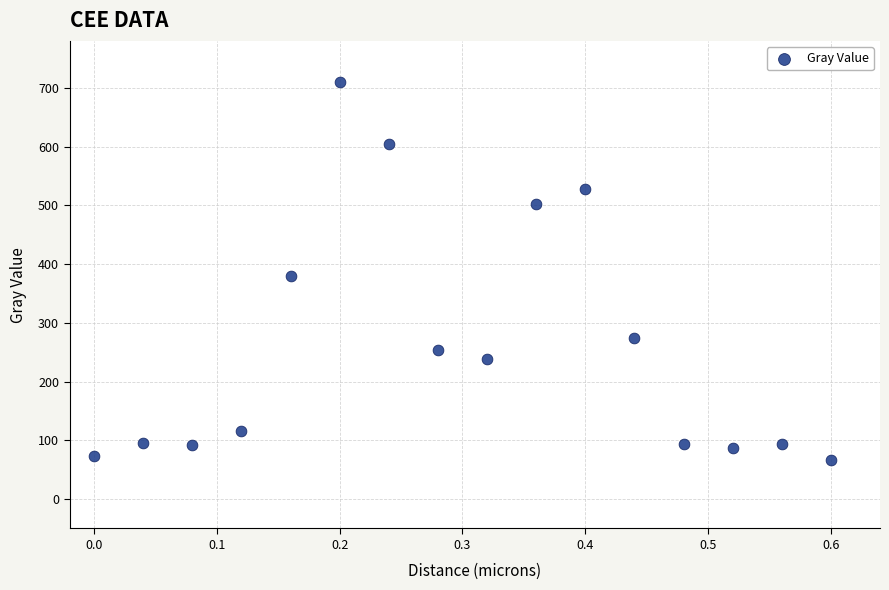

What is the range of X values (max minus min)?

0.6